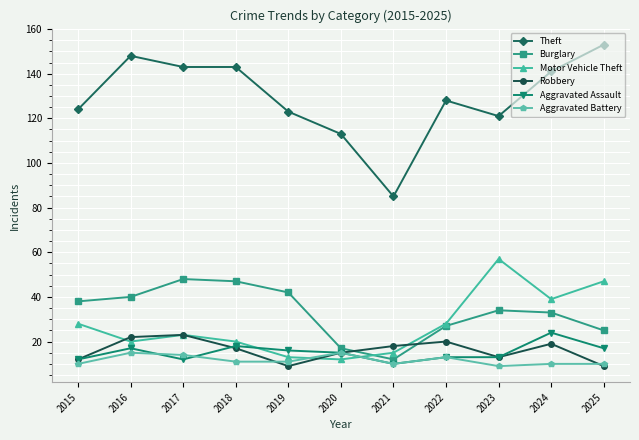

Reading right to left, extract all data points from this chart.

Theft: 153	141	121	128	85	113	123	143	143	148	124
Burglary: 25	33	34	27	12	17	42	47	48	40	38
Motor Vehicle Theft: 47	39	57	28	15	12	13	20	23	20	28
Robbery: 9	19	13	20	18	15	9	17	23	22	12
Aggravated Assault: 17	24	13	13	10	15	16	18	12	17	12
Aggravated Battery: 10	10	9	13	10	15	11	11	14	15	10